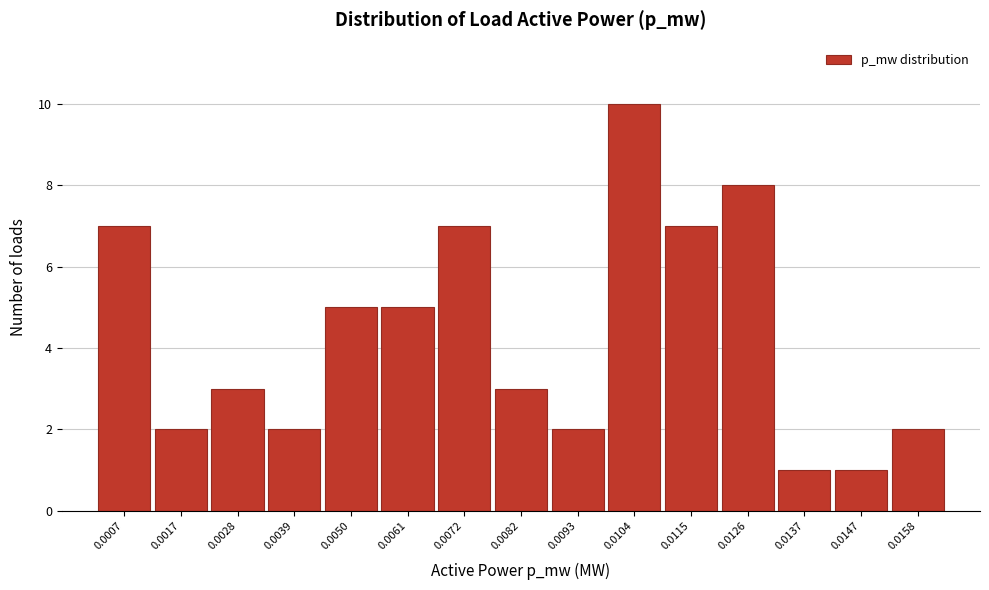

Reading right to left, what are all the values shown in this chart?

0.0158=2	0.0147=1	0.0137=1	0.0126=8	0.0115=7	0.0104=10	0.0093=2	0.0082=3	0.0072=7	0.0061=5	0.0050=5	0.0039=2	0.0028=3	0.0017=2	0.0007=7